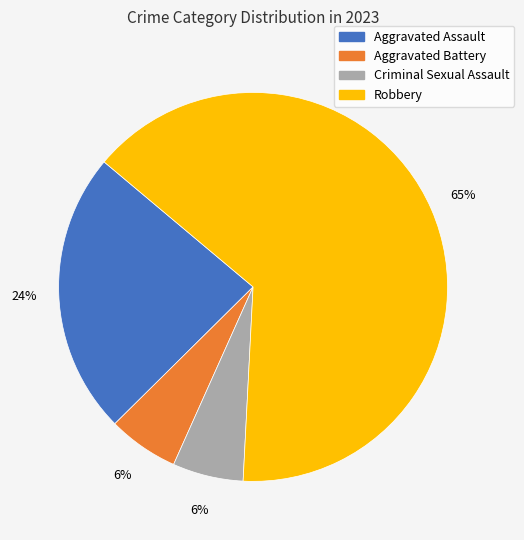

To the nearest percent, what portion does Aggravated Battery represent?

6%